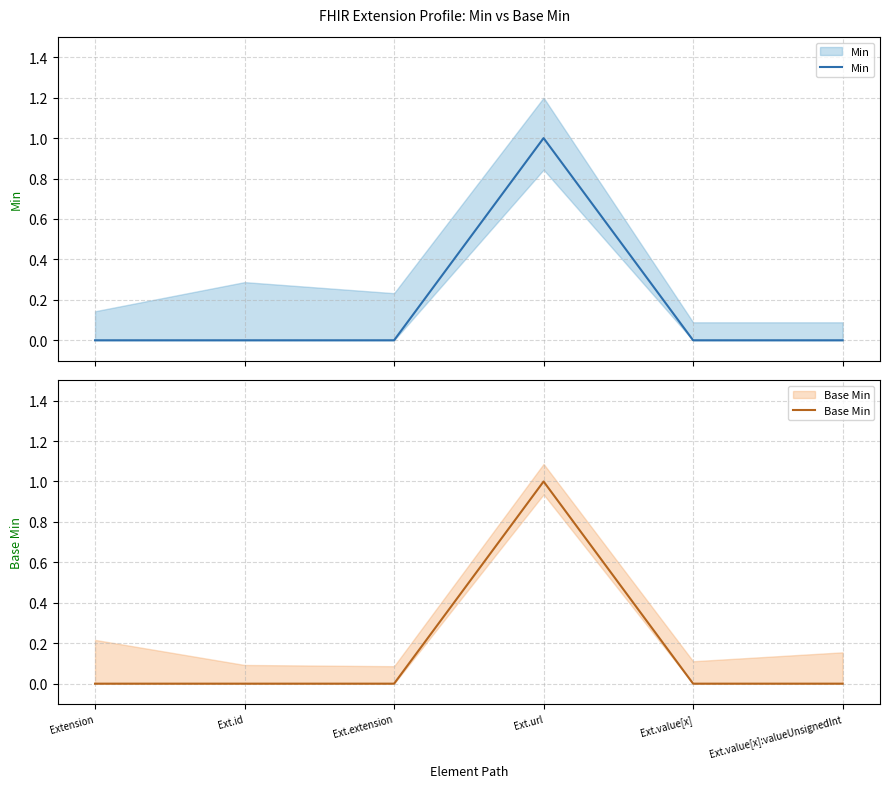

True or false: Base Min and Min cross at least once.

False